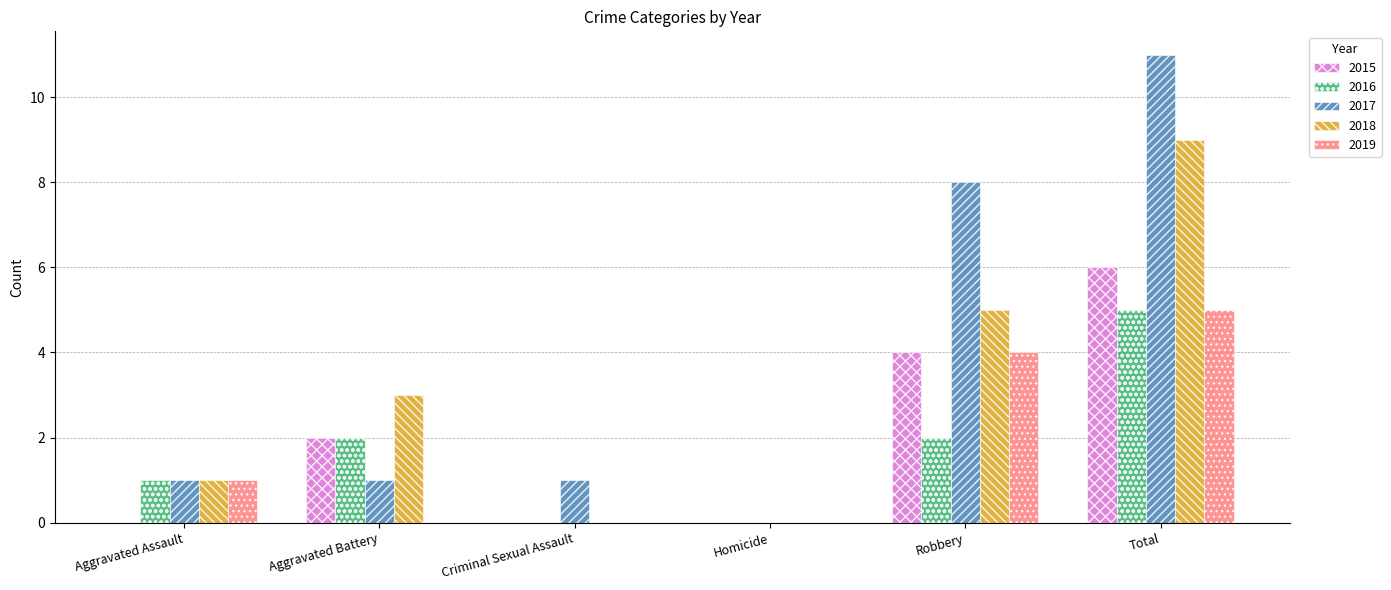

Reading right to left, what are all the values shown in this chart?

2015: 6	4	0	0	2	0
2016: 5	2	0	0	2	1
2017: 11	8	0	1	1	1
2018: 9	5	0	0	3	1
2019: 5	4	0	0	0	1